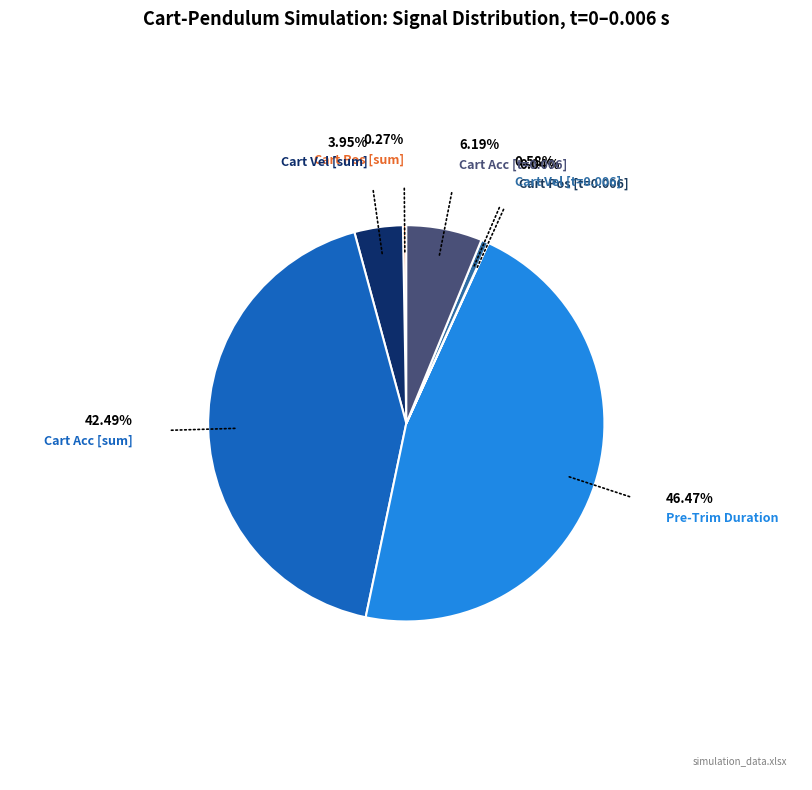

Combined, do Cart Vel [sum] and Cart Acc [t=0.006] account for over 50%?

No